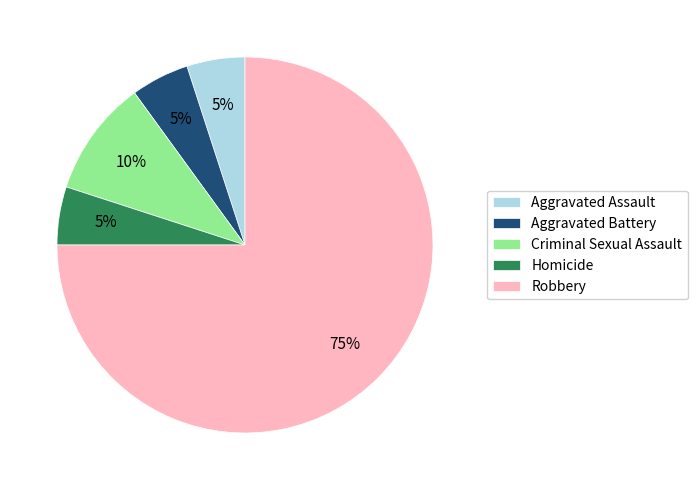

Does Robbery account for over 50% of the chart?

Yes